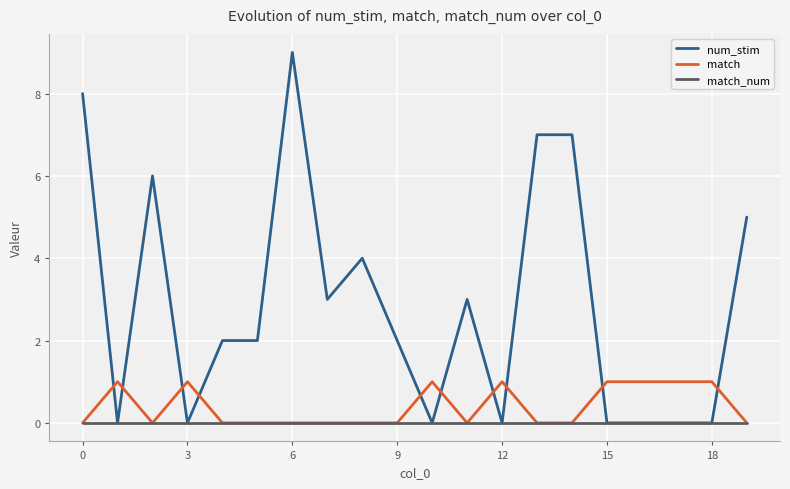

True or false: match and num_stim cross at least once.

True